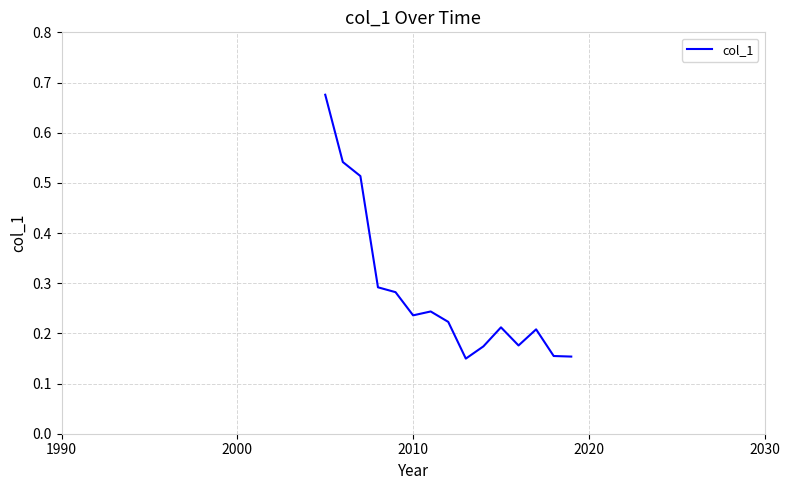

How many lines are shown in the chart?

1